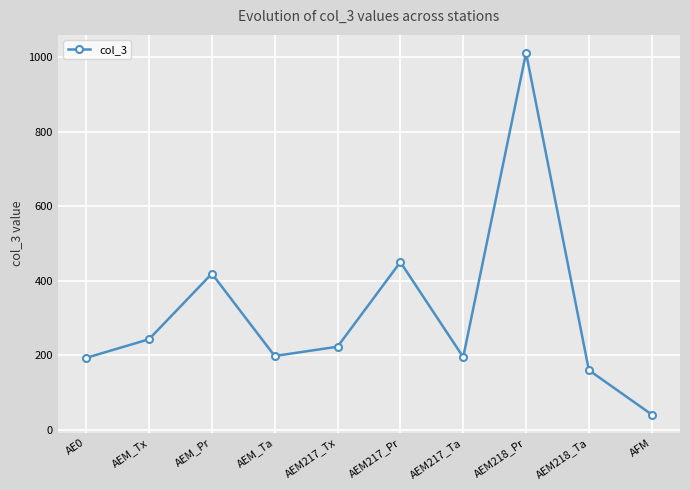

What is the difference between the second highest and minimum values?

409